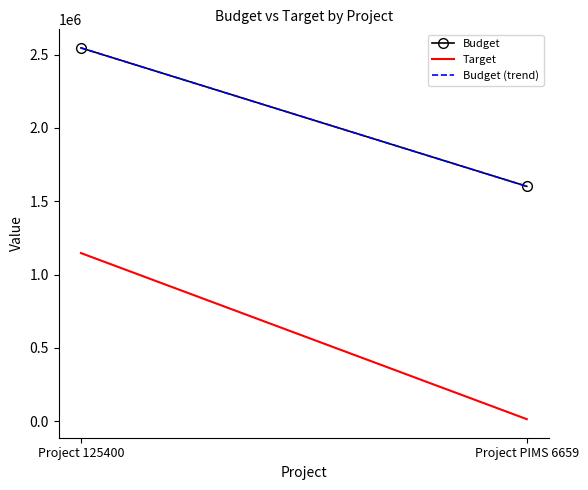

Rank the series by their average value, from highest to lowest.

Budget, Target